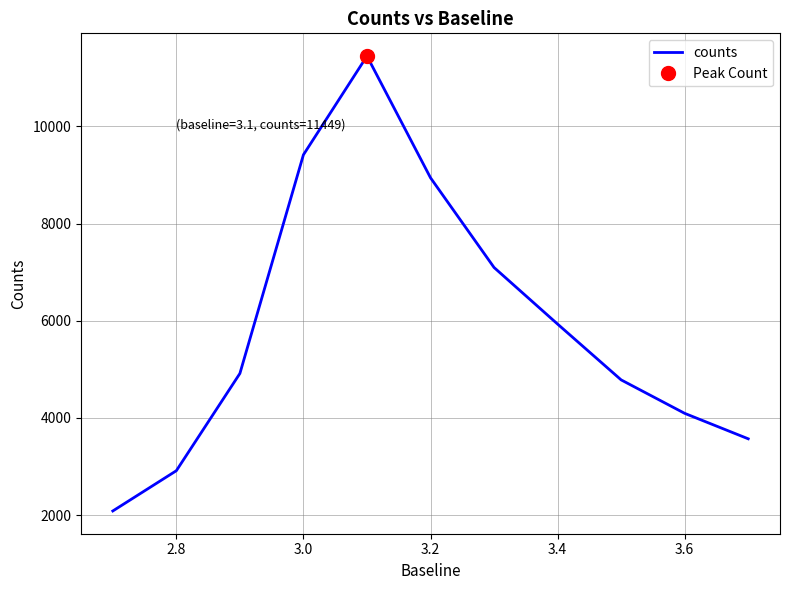

What is the sum of all values?

65189